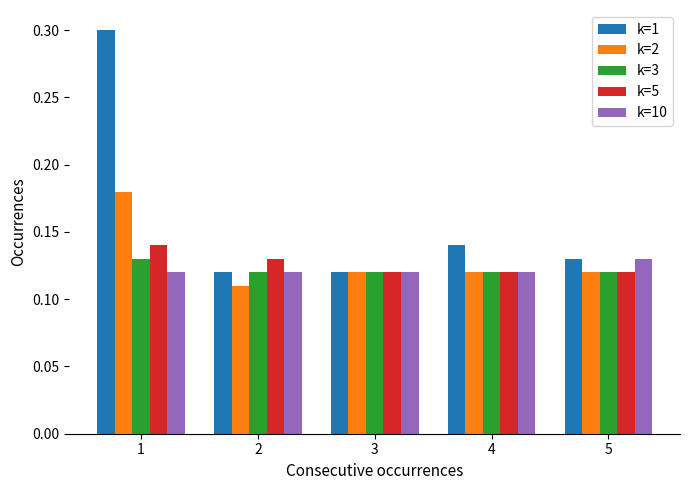

What are all the series names shown in the legend?

k=1, k=2, k=3, k=5, k=10